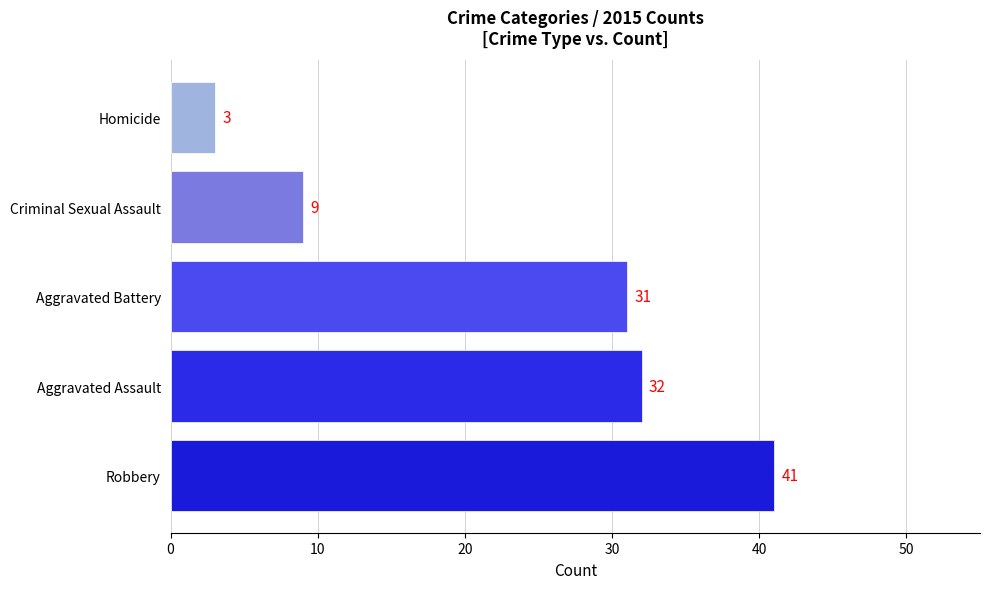

Rank the categories by value from lowest to highest.

Homicide, Criminal Sexual Assault, Aggravated Battery, Aggravated Assault, Robbery